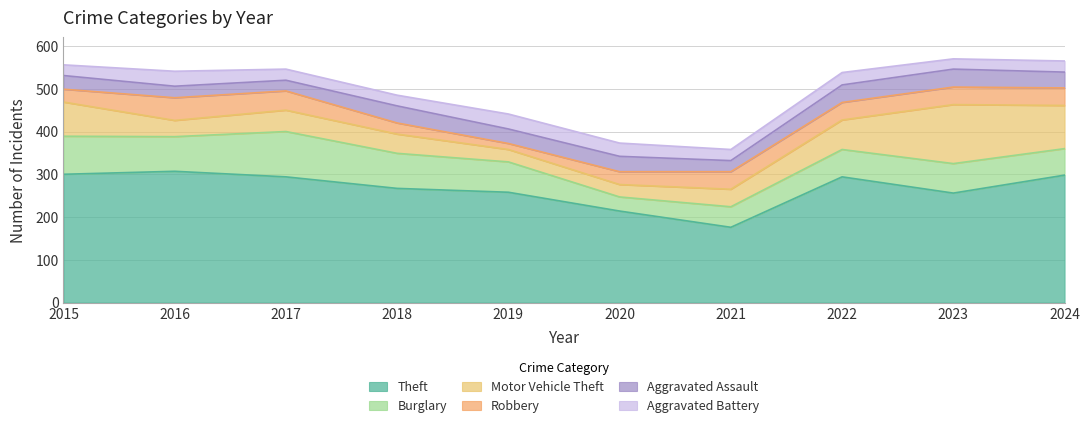

Reading right to left, transcribe all the data shown in this chart.

Theft: 298	256	294	176	214	258	267	294	307	300
Burglary: 62	69	64	48	33	71	82	106	81	89
Motor Vehicle Theft: 101	138	69	41	29	29	45	50	38	80
Robbery: 41	41	41	41	30	14	26	45	53	30
Aggravated Assault: 37	42	41	26	36	34	40	25	27	32
Aggravated Battery: 26	24	29	26	31	35	25	26	35	25